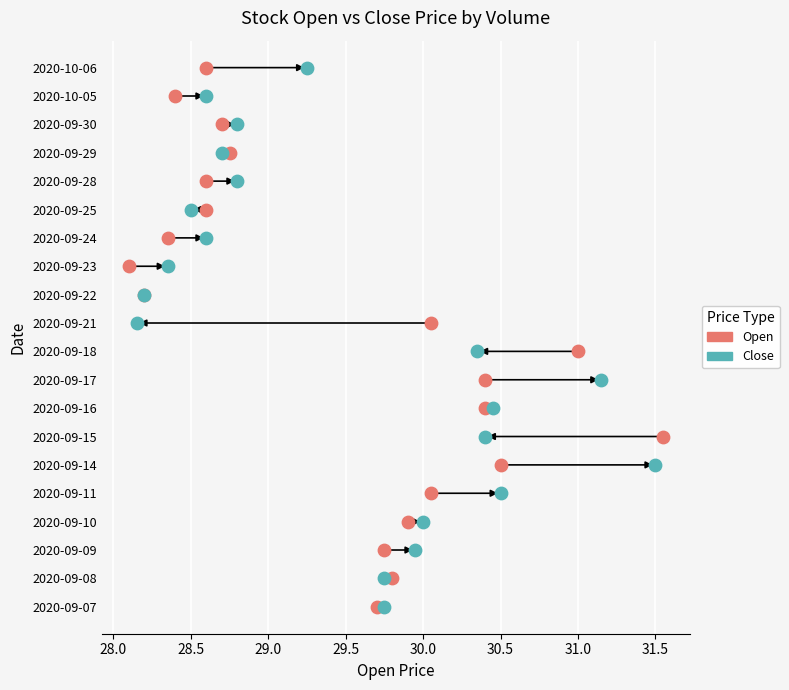

What are all the series names shown in the legend?

Open, Close